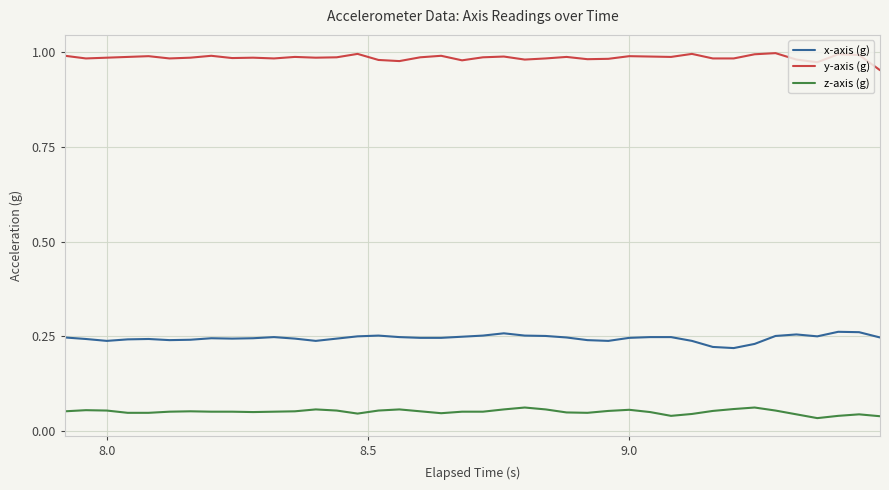

What is the sum of all y-axis (g) values?

39.4